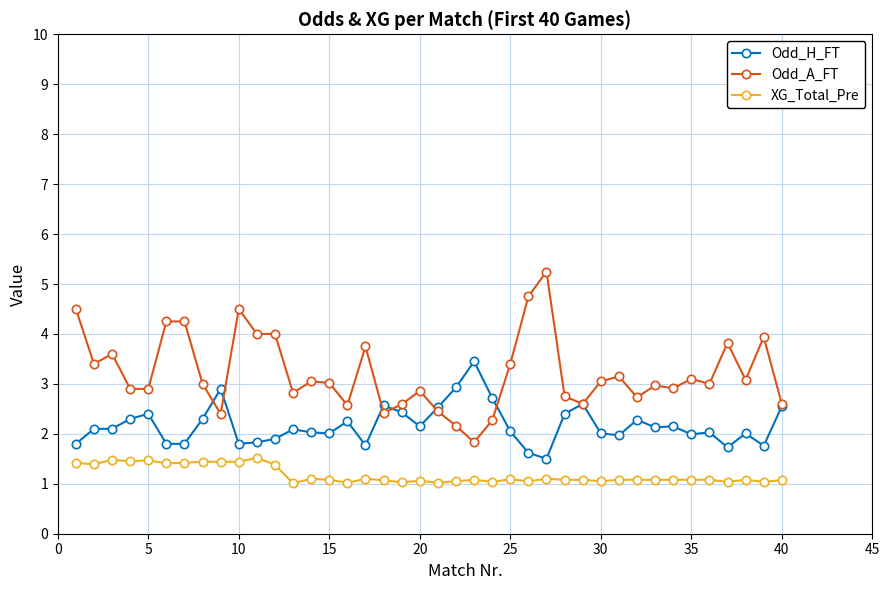

Rank the series by their maximum value, from lowest to highest.

XG_Total_Pre, Odd_H_FT, Odd_A_FT